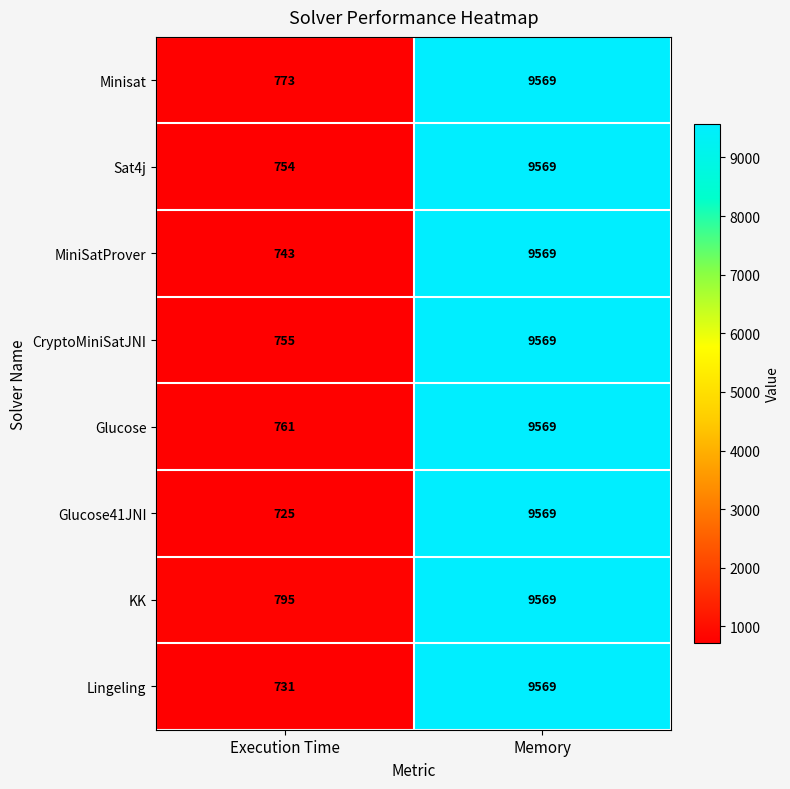

What is the difference between the KK values at Memory and Execution Time?

8774